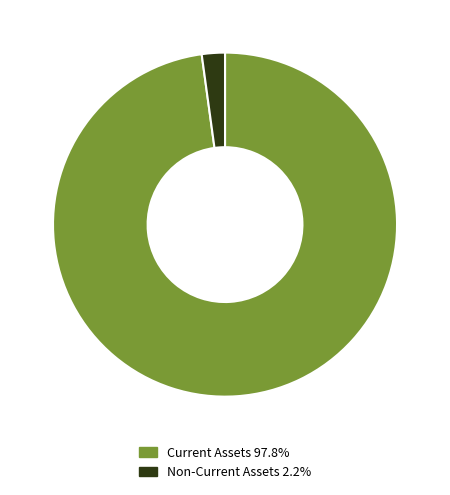

Approximately how many times larger is the value at Current Assets 97.8% compared to Non-Current Assets 2.2%?

45.1